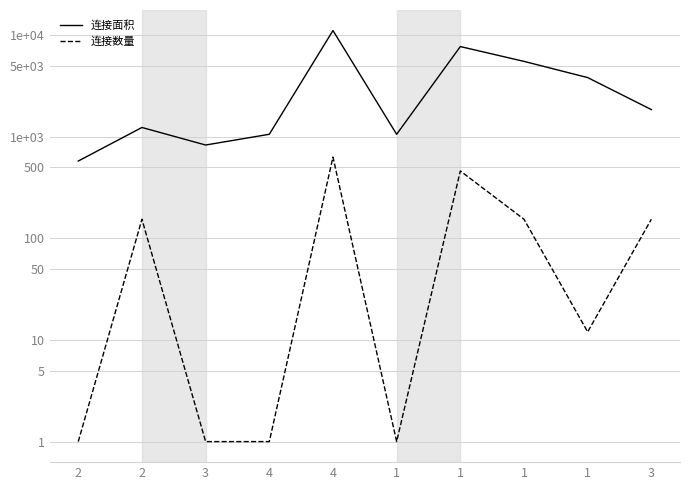

True or false: 连接面积 and 连接数量 cross at least once.

False